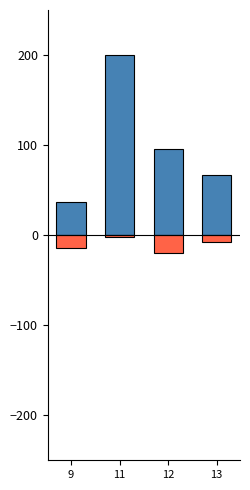

Are the bars horizontal?

No